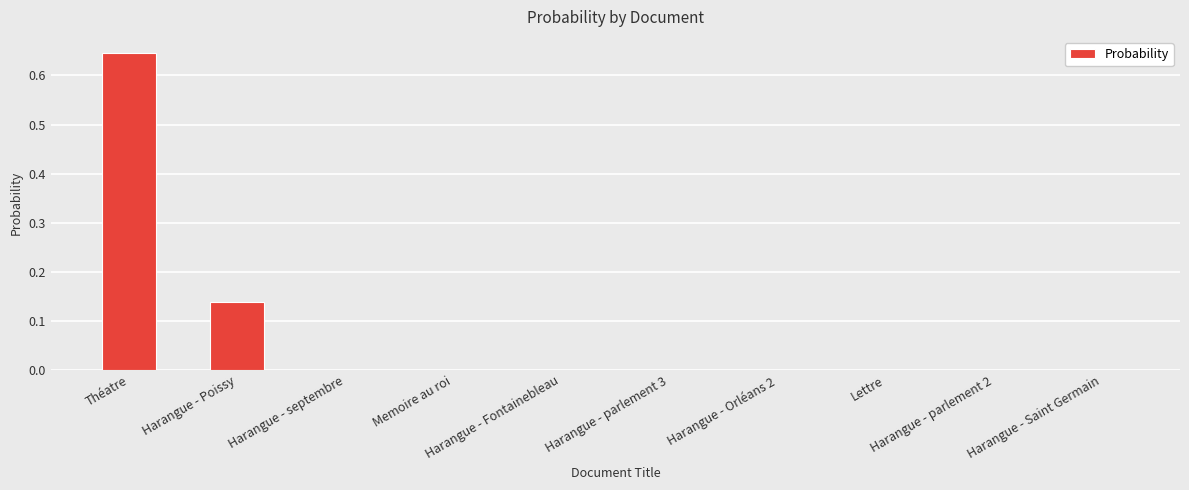

What is the sum of all values?

0.8